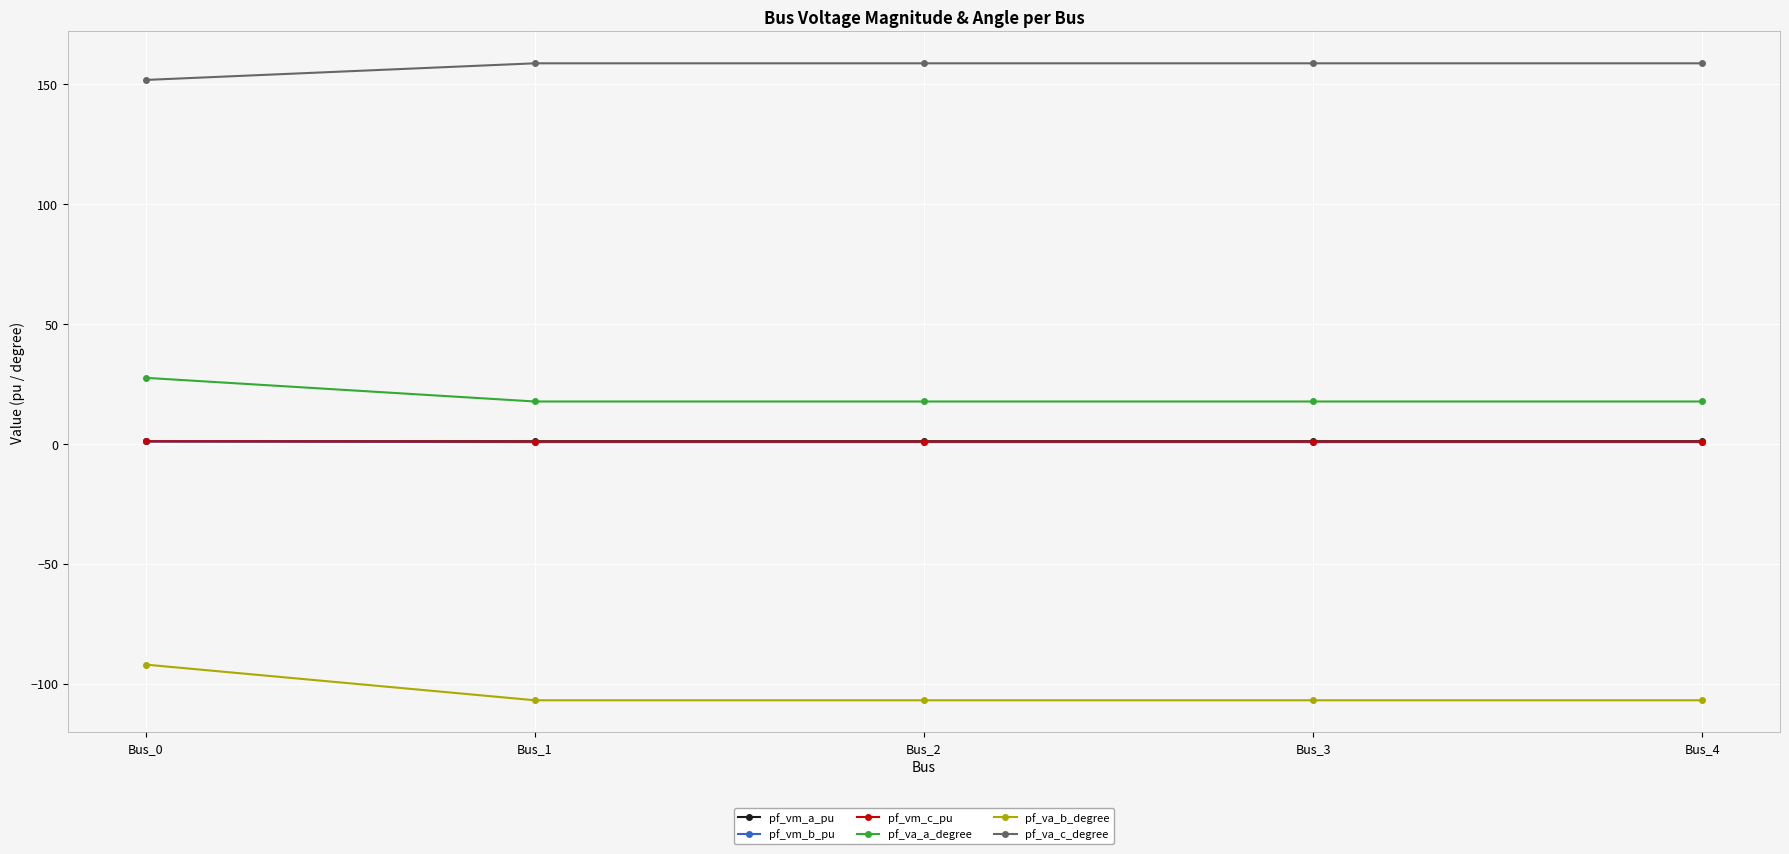

How many lines are shown in the chart?

6